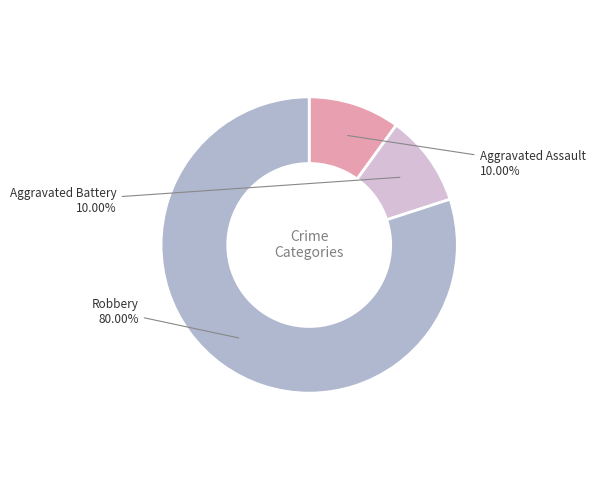

Count the number of slices in the pie.

3